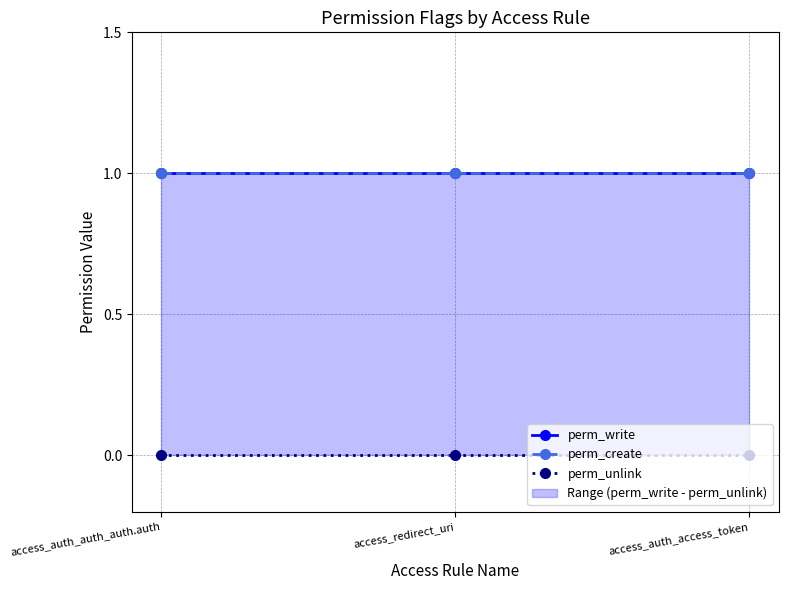

At which category does the chart reach its minimum across all series?

access_auth_auth_auth.auth